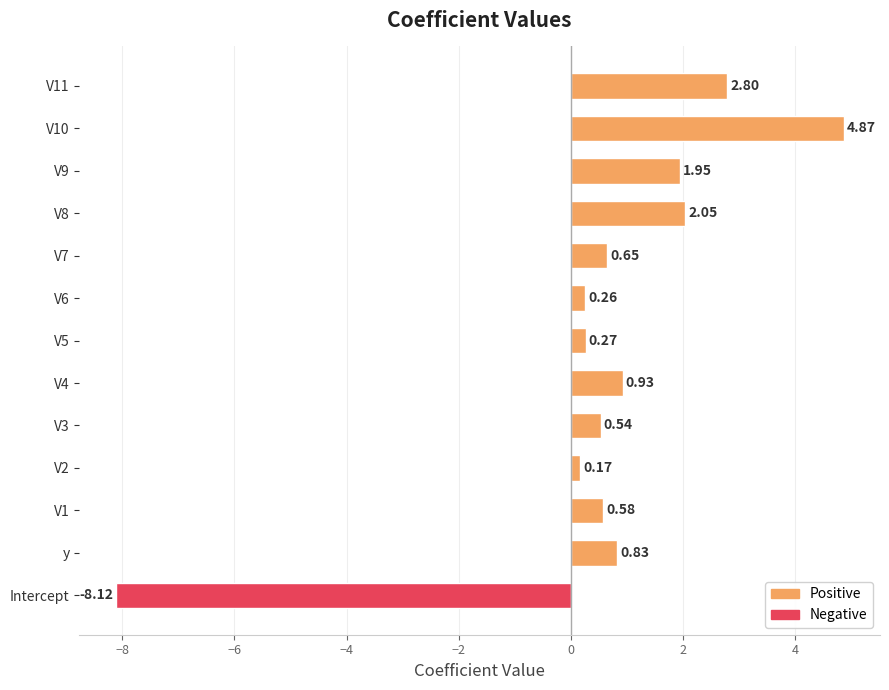

Rank the categories by value from highest to lowest.

V10, V11, V8, V9, V4, y, V7, V1, V3, V5, V6, V2, Intercept